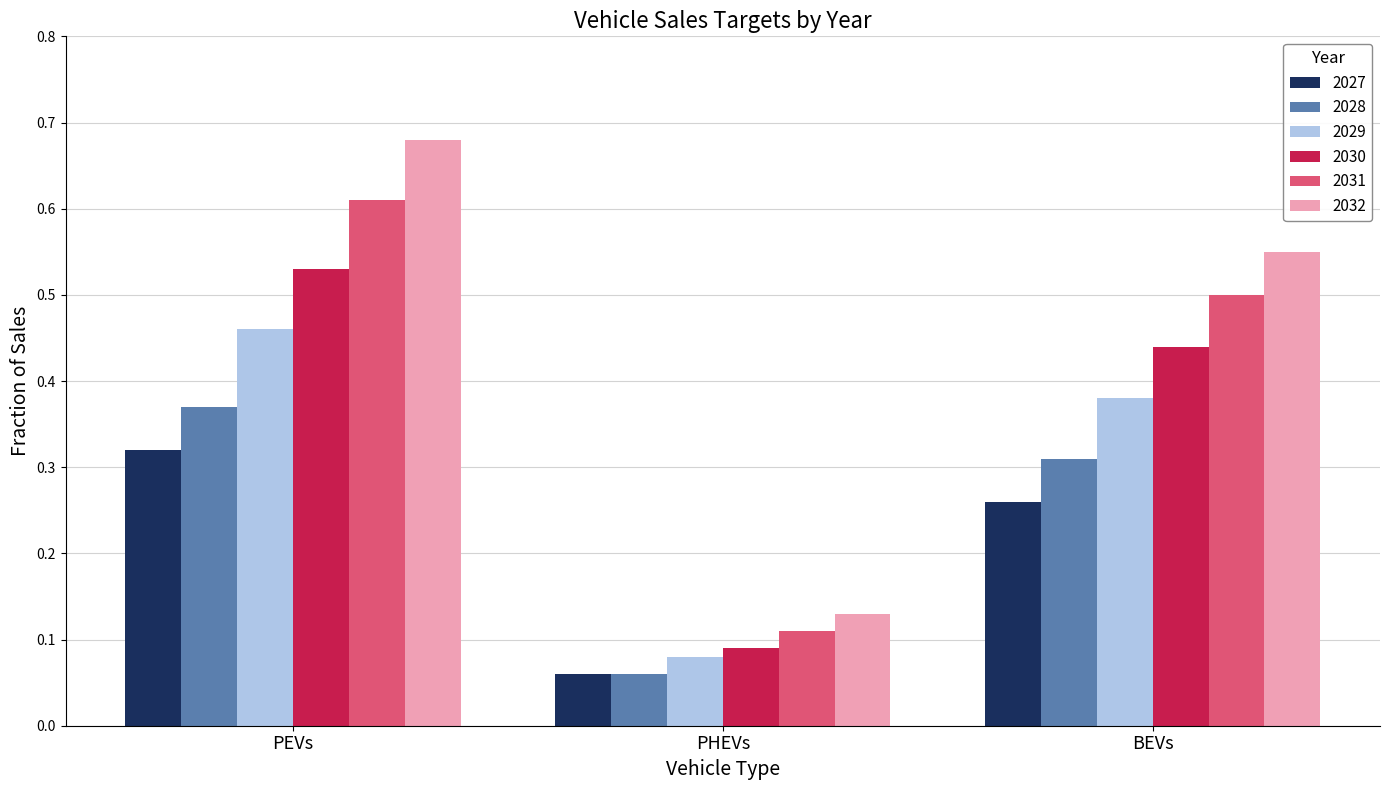

What is the sum of all 2029 values?

0.9